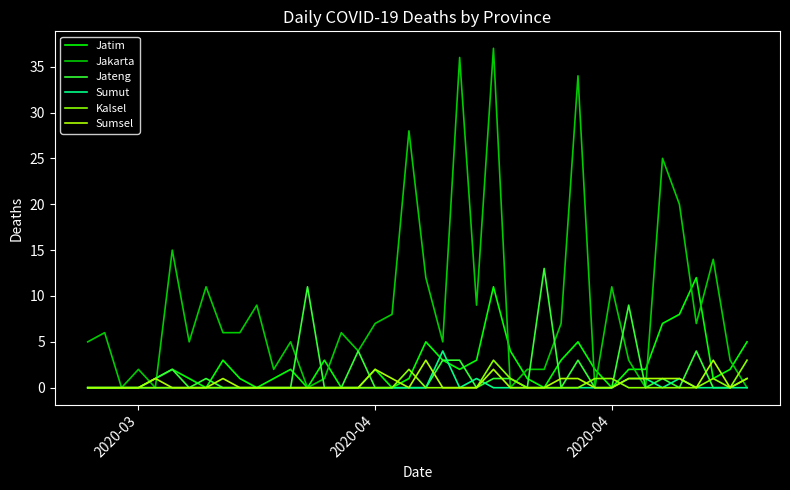

How many lines are shown in the chart?

6